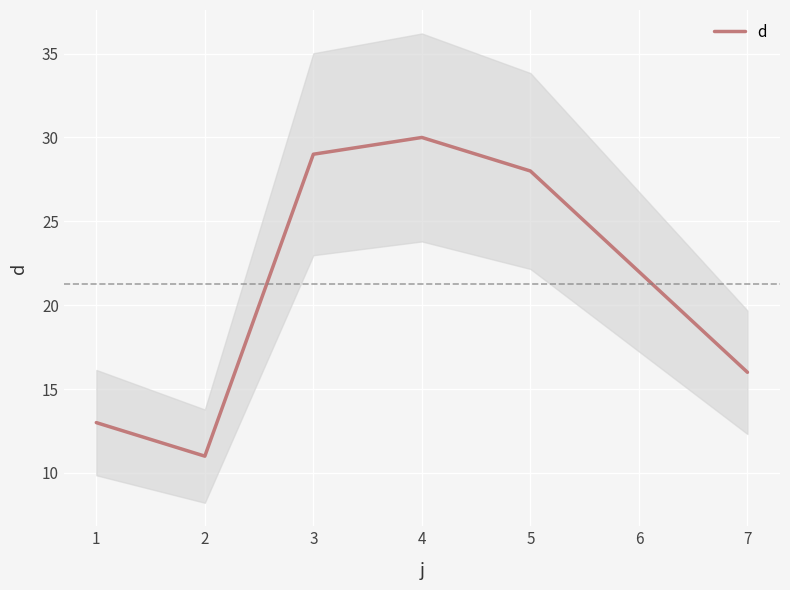

At which label is d closest to 20?

6